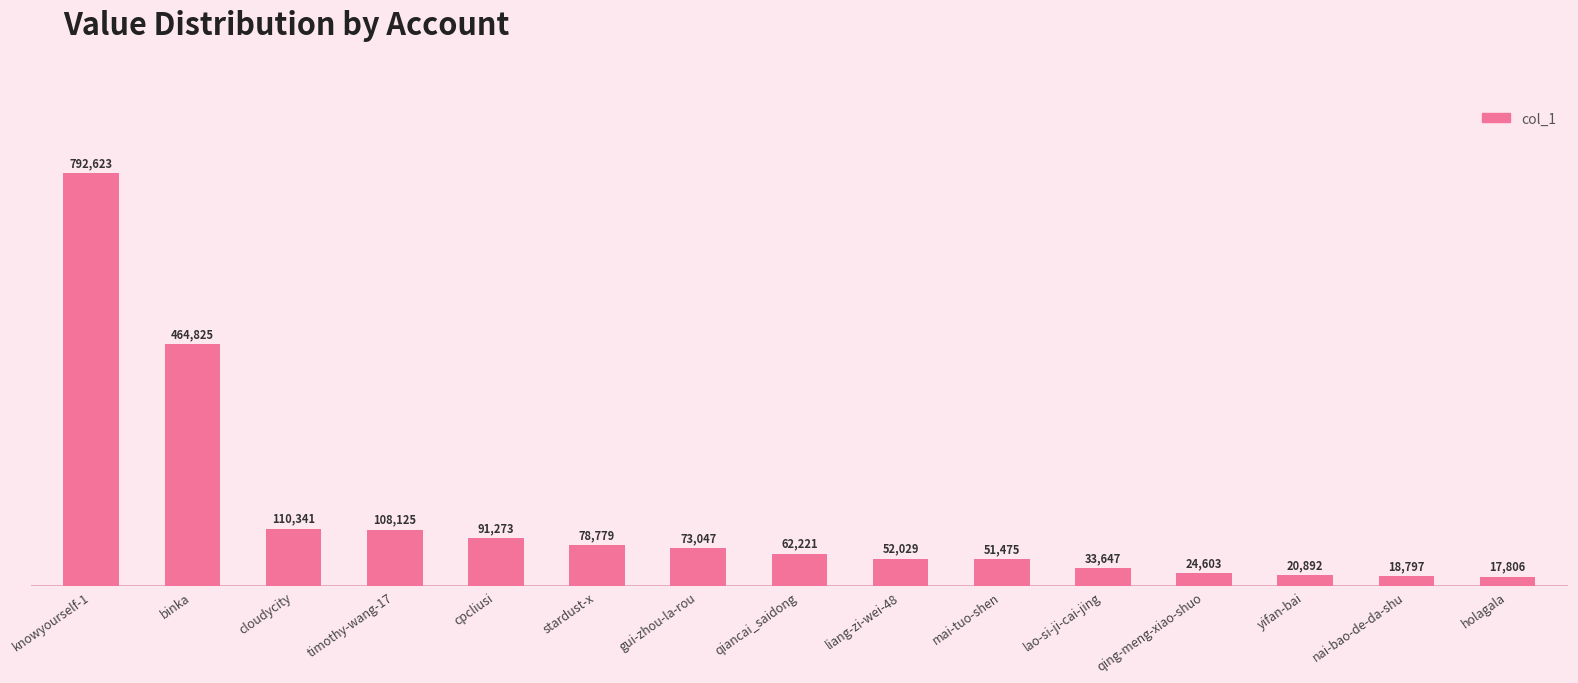

What position from the right is cpcliusi?

11